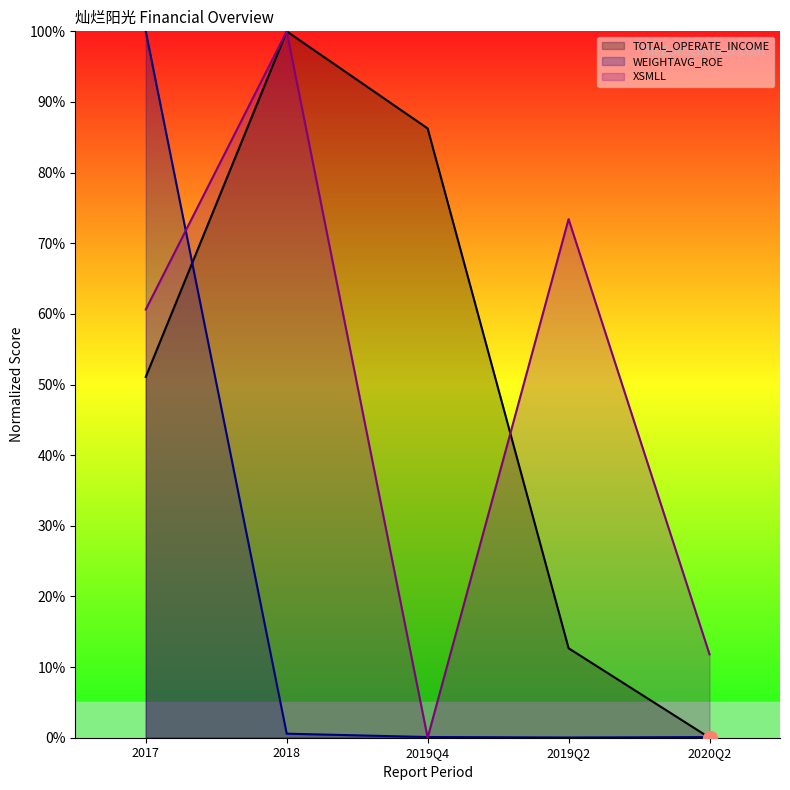

Does the chart display data point markers on the line(s)?

No